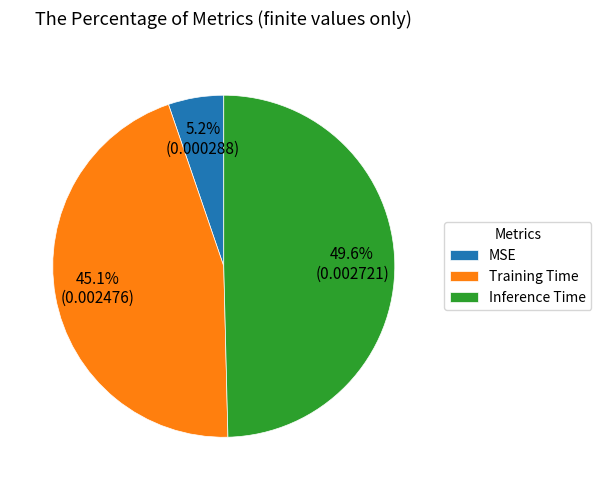

Which has a higher value, MSE or Training Time?

Training Time